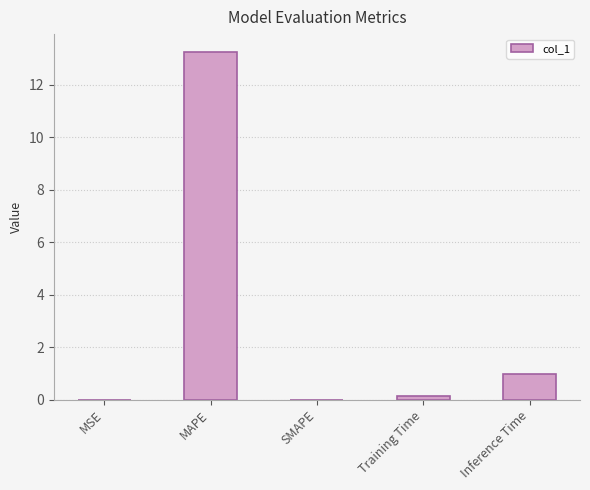

The chart shows a value of 4.1 at MAPE. True or false?

False